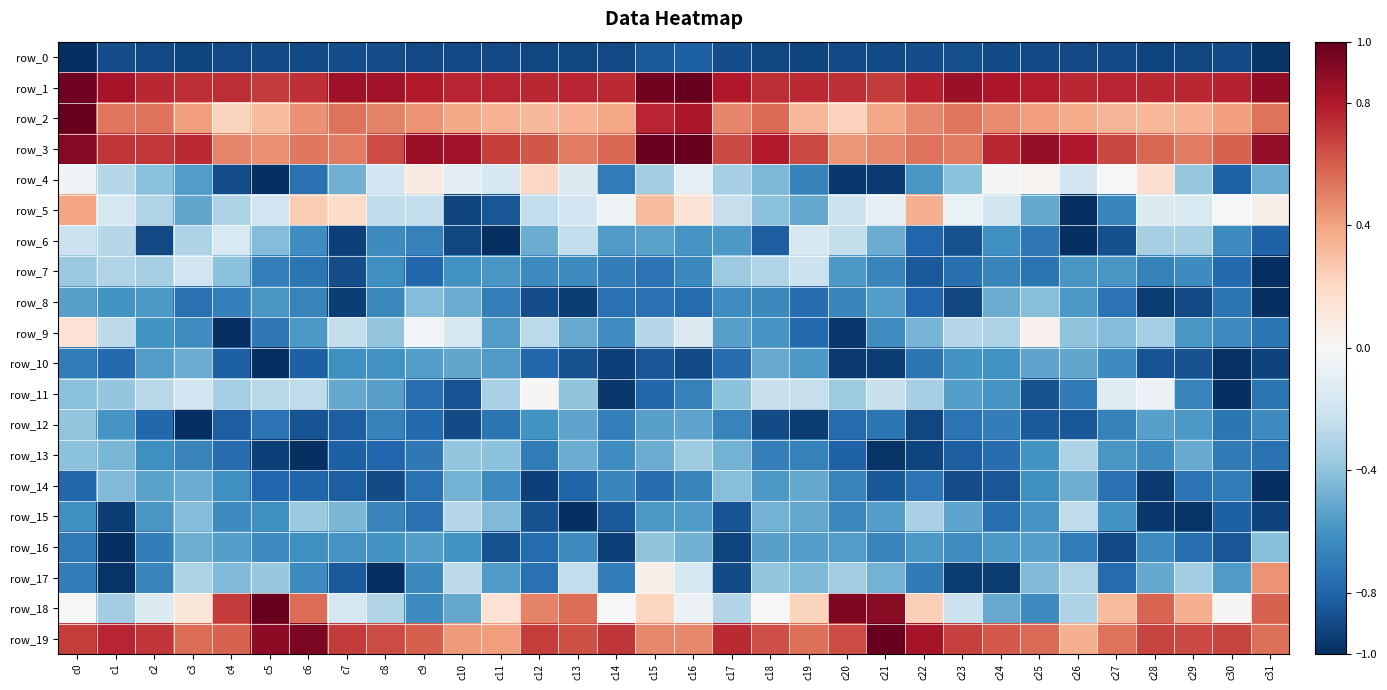

At which label is row_6 closest to 0?

c4